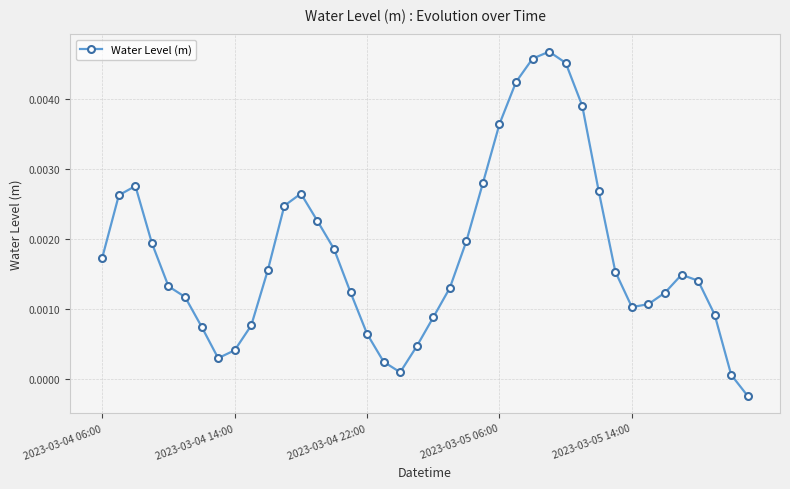

True or false: there are more than 2 points higher than both neighbors.

True